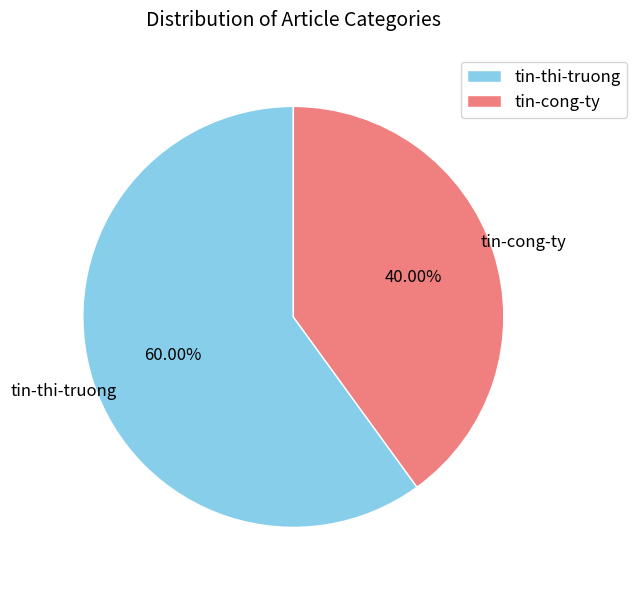

How many segments does this pie chart have?

2